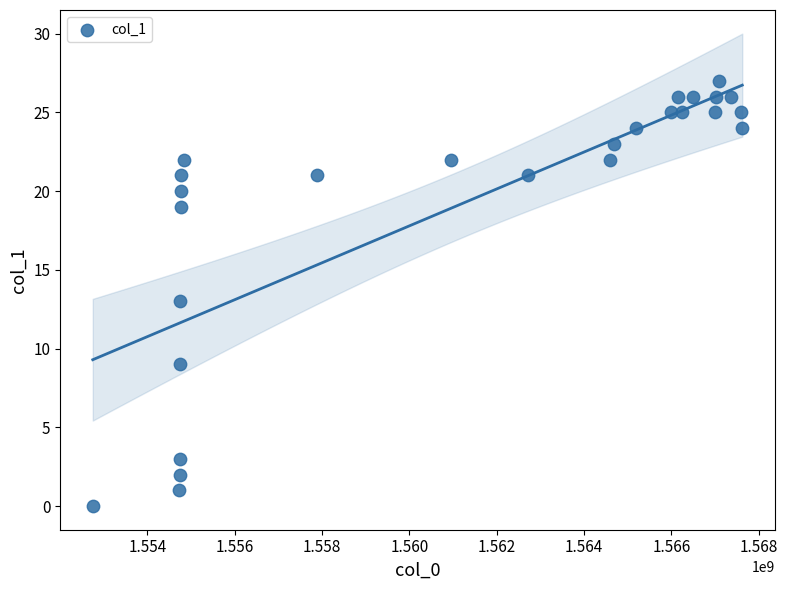

What is the range of Y values (max minus min)?

27